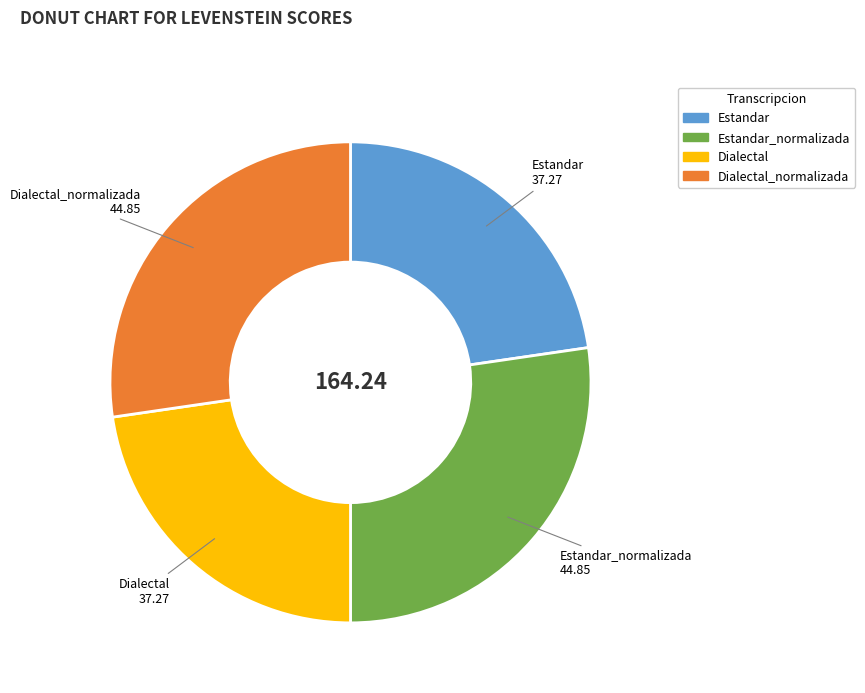

Do Estandar and Dialectal together represent more than half of the pie?

No